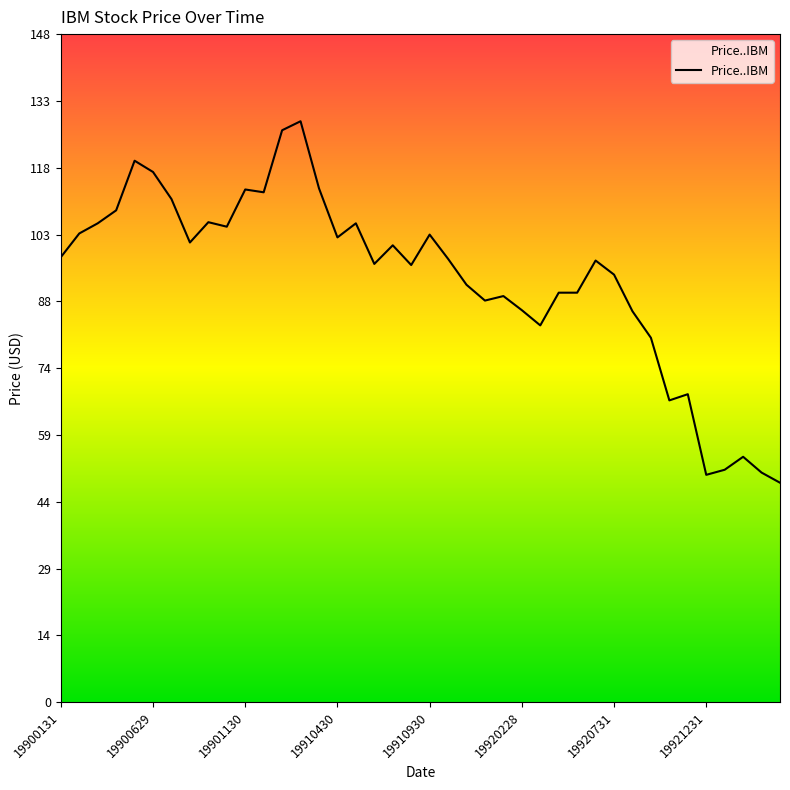

What is the difference between the maximum and minimum values?

80.1